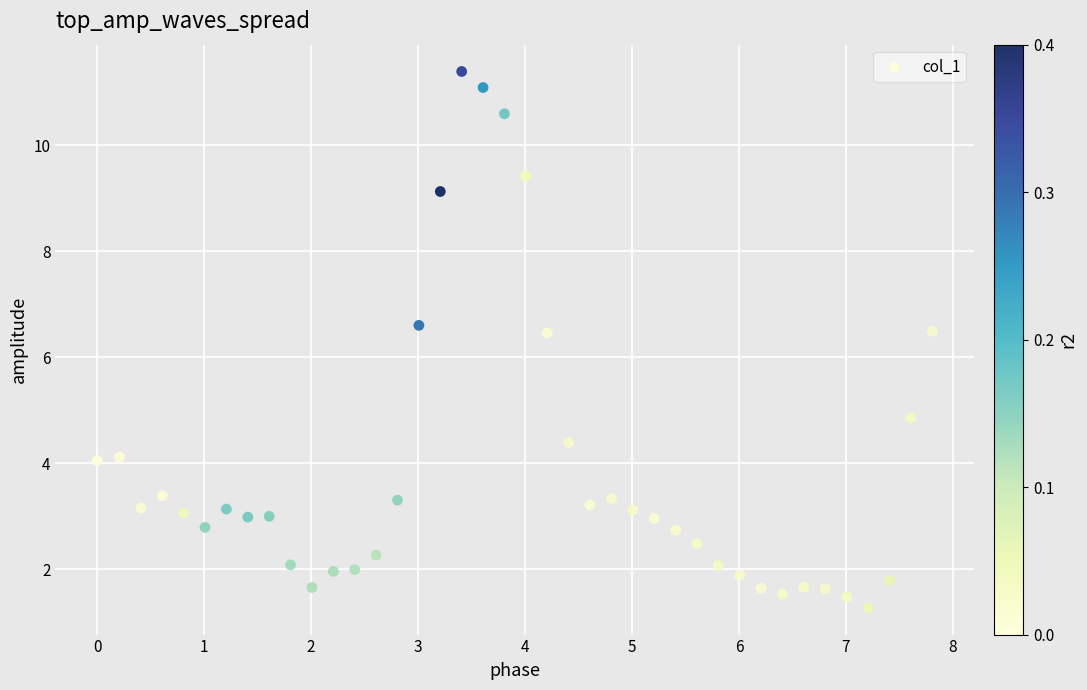

What is the range of X values (max minus min)?

7.8